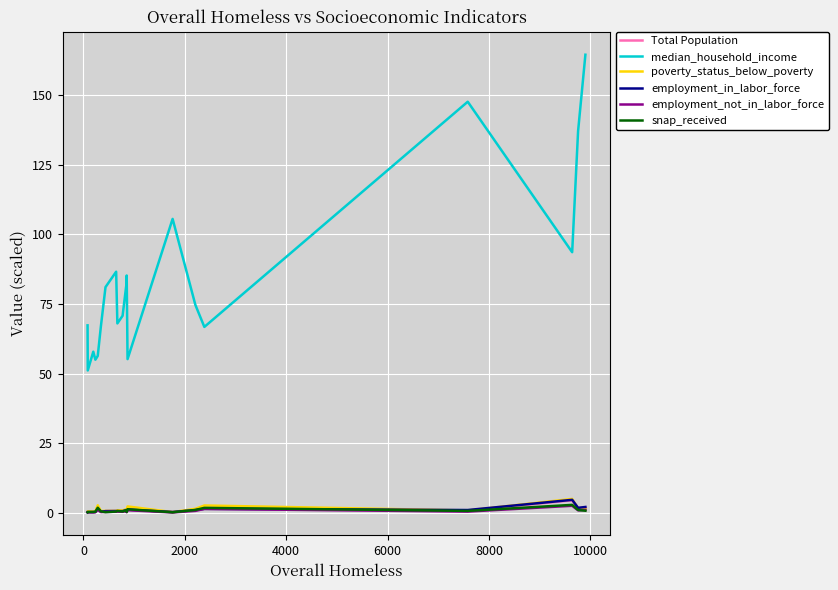

What is the sum of all Total Population values?

19.9